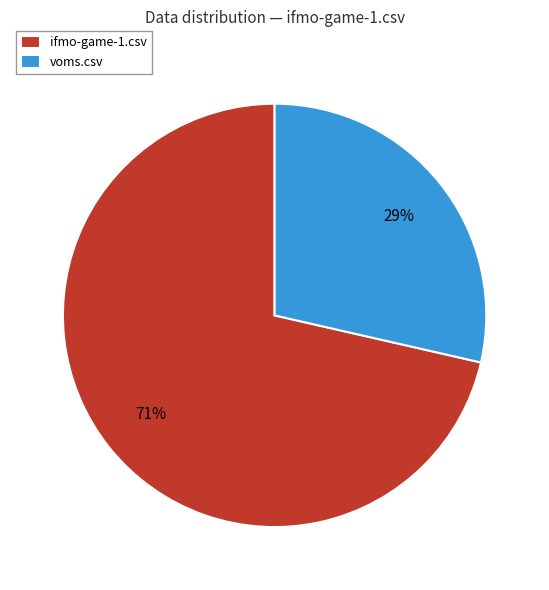

Rank the categories by value from lowest to highest.

voms.csv, ifmo-game-1.csv